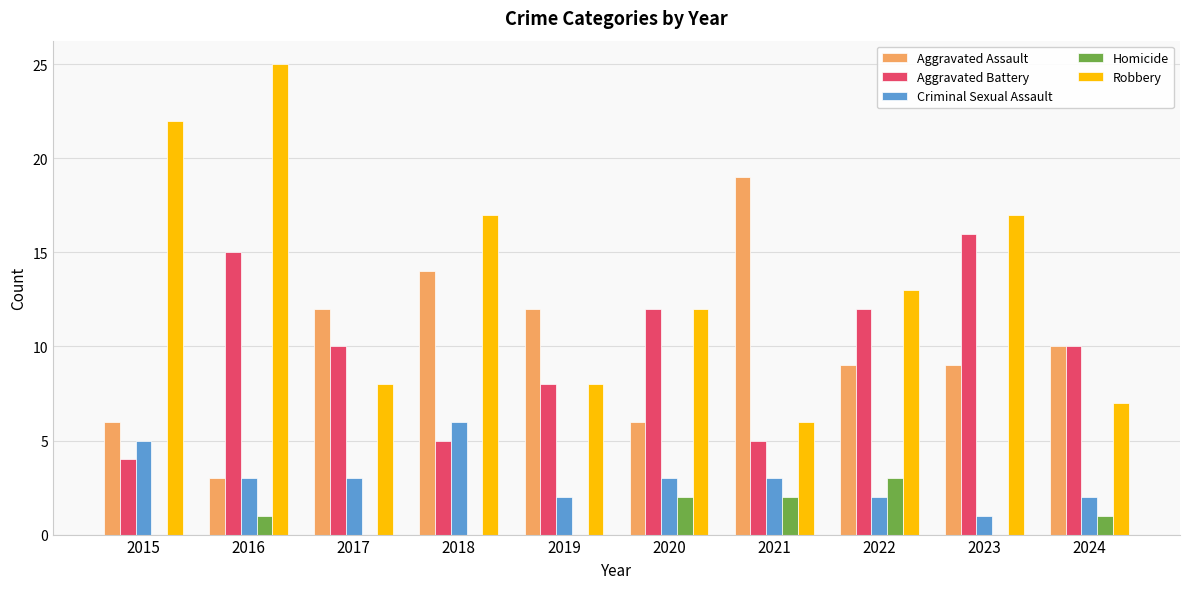

Reading left to right, what are all the values shown in this chart?

Aggravated Assault: 2015=6	2016=3	2017=12	2018=14	2019=12	2020=6	2021=19	2022=9	2023=9	2024=10
Aggravated Battery: 2015=4	2016=15	2017=10	2018=5	2019=8	2020=12	2021=5	2022=12	2023=16	2024=10
Criminal Sexual Assault: 2015=5	2016=3	2017=3	2018=6	2019=2	2020=3	2021=3	2022=2	2023=1	2024=2
Homicide: 2015=0	2016=1	2017=0	2018=0	2019=0	2020=2	2021=2	2022=3	2023=0	2024=1
Robbery: 2015=22	2016=25	2017=8	2018=17	2019=8	2020=12	2021=6	2022=13	2023=17	2024=7